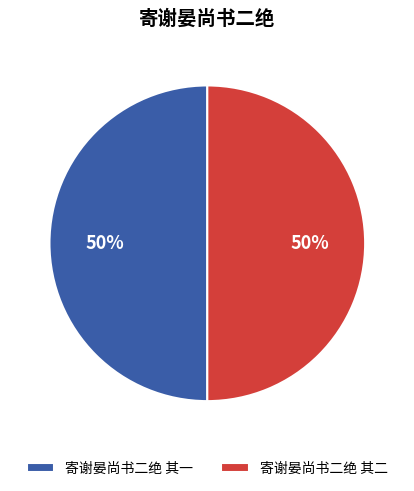

Is it true that 寄谢晏尚书二绝 其二 is 63% of the pie?

False